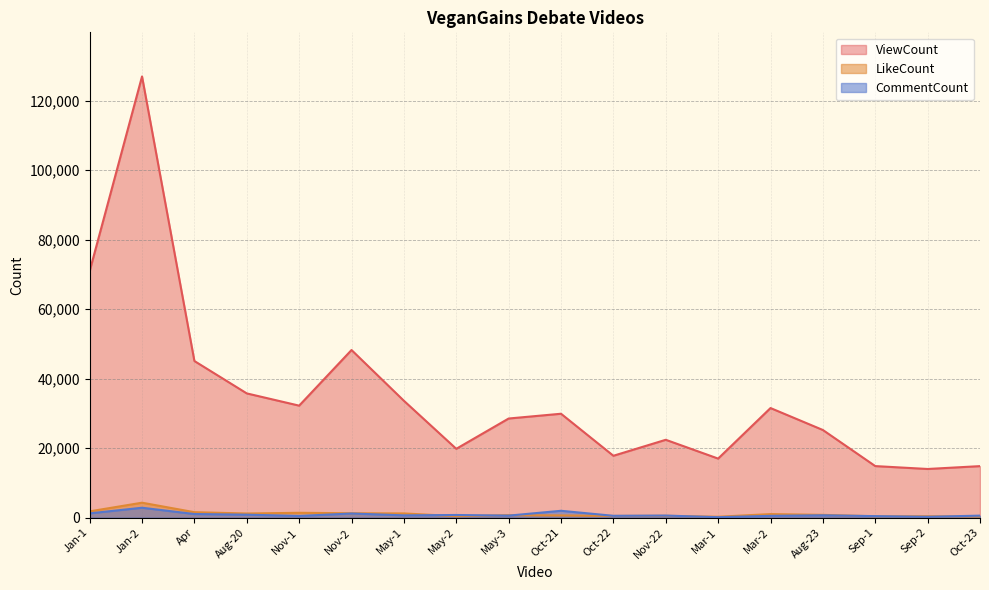

How many lines are shown in the chart?

3